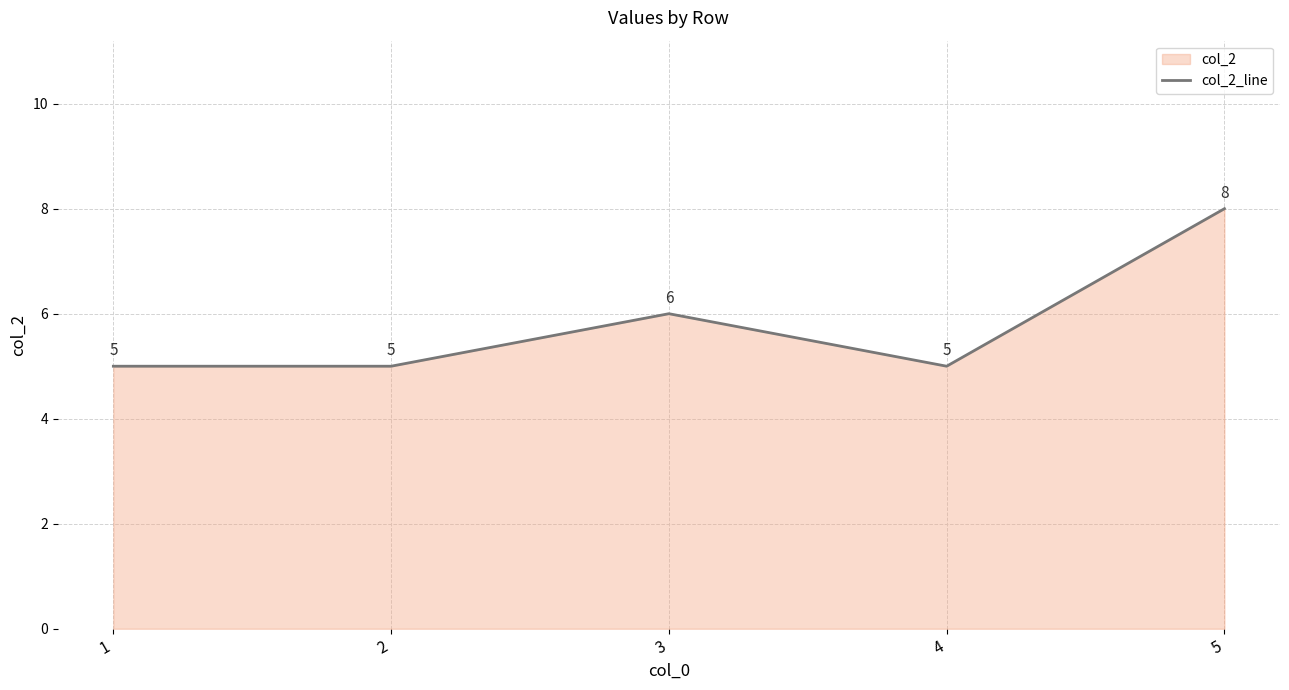

Where is the first local minimum?

4